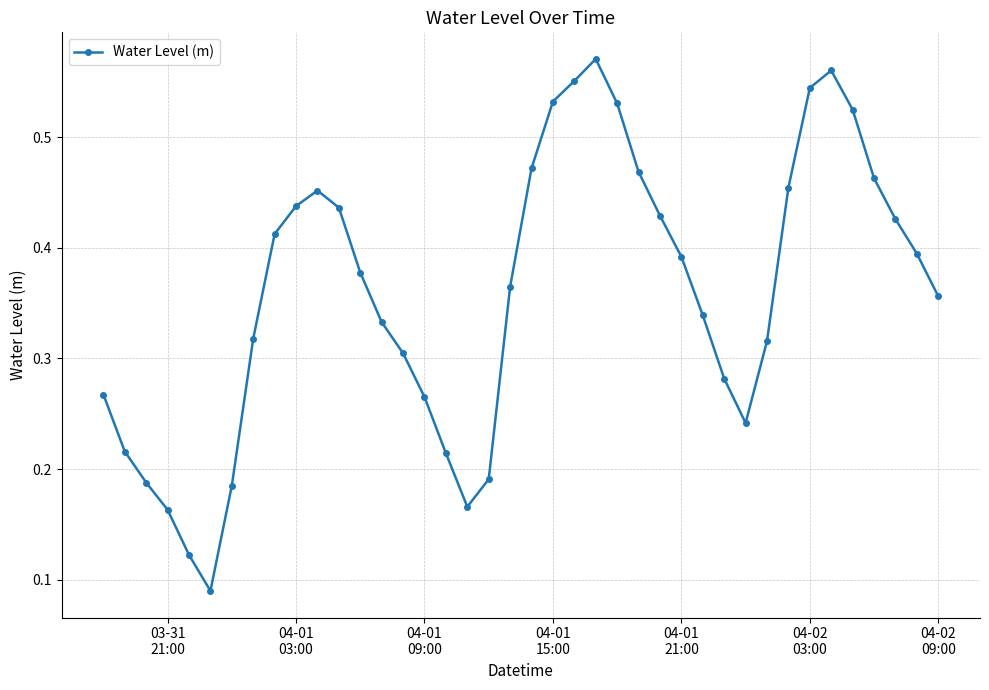

How many series are shown in this chart?

1